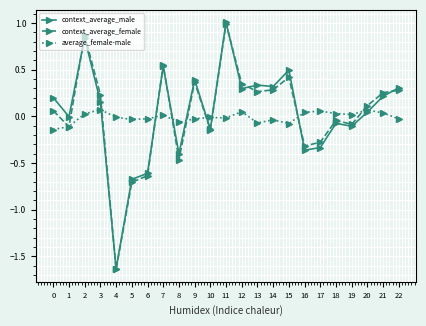

At which category is the sum across all series the highest?

11